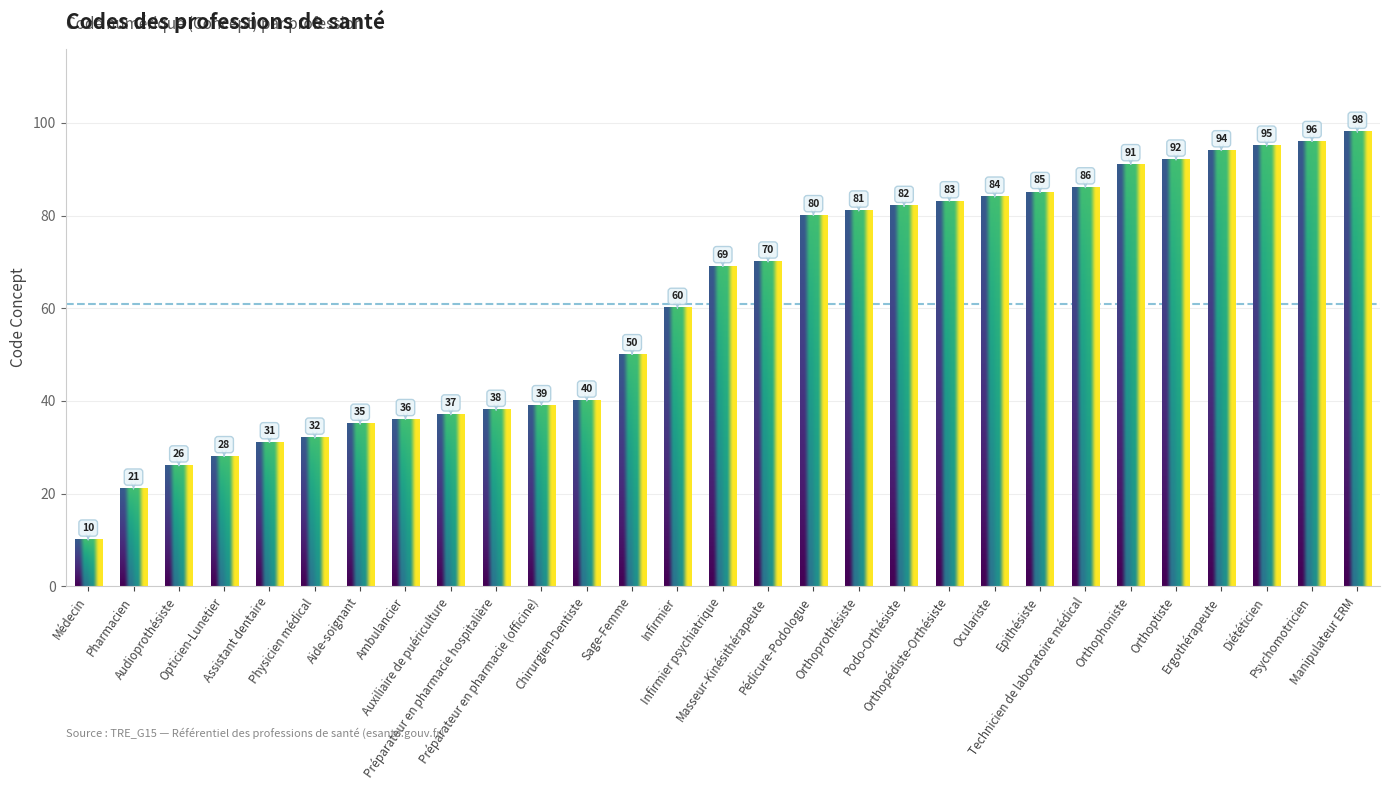

What is the ratio of the value at Pharmacien to the value at Auxiliaire de puériculture?

0.6